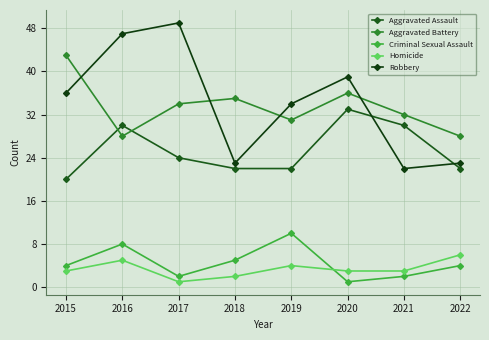

Does the chart have visible grid lines?

Yes